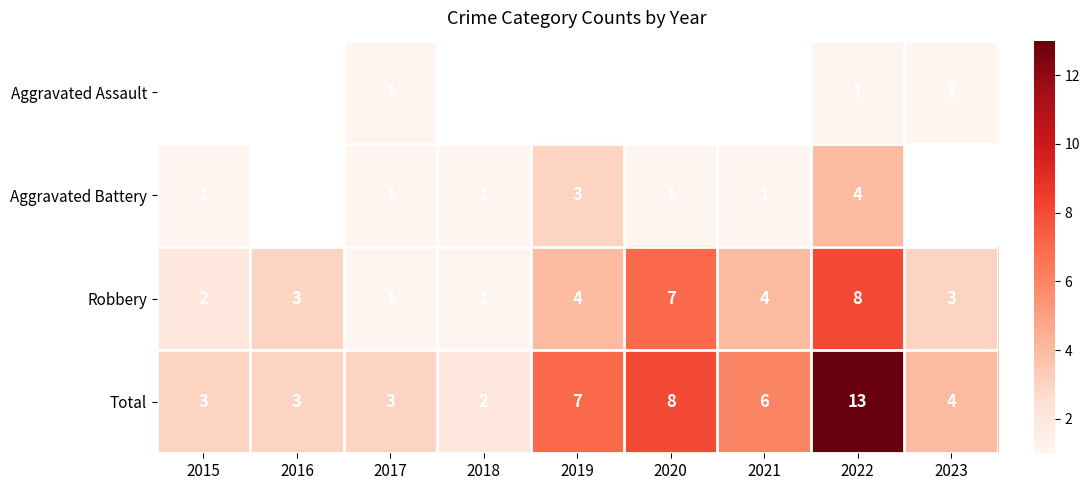

The value of Robbery at 2020 is 7. True or false?

True